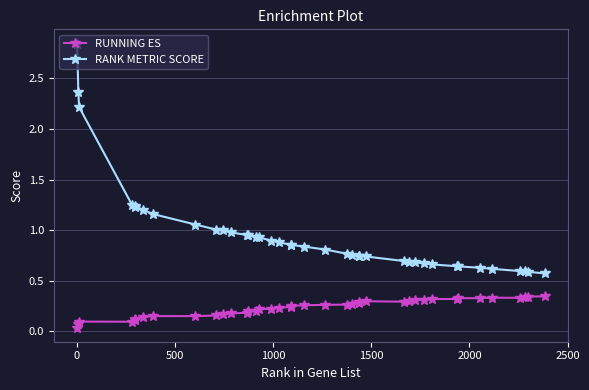

What is the difference between the maximum and minimum values in the RANK METRIC SCORE series?

2.3